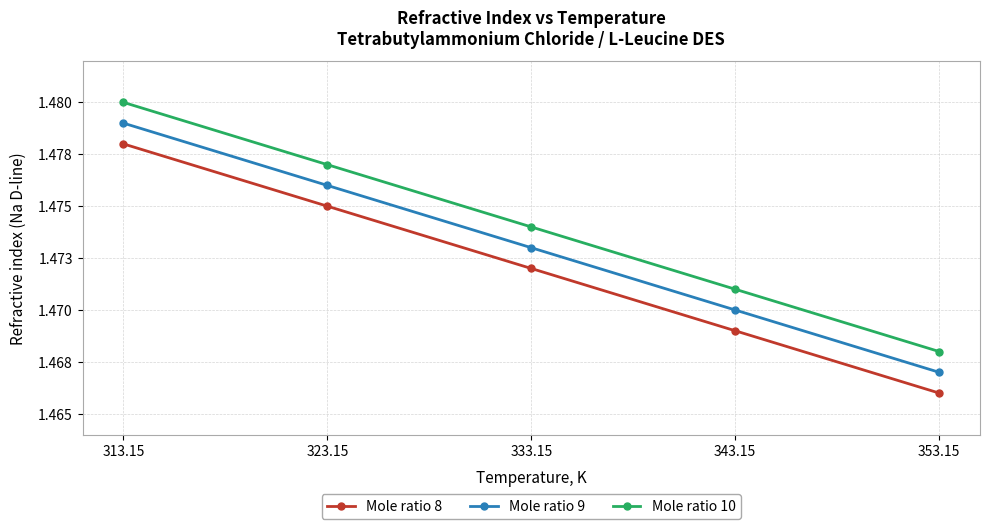

True or false: Mole ratio 8 and Mole ratio 9 intersect in this chart.

False